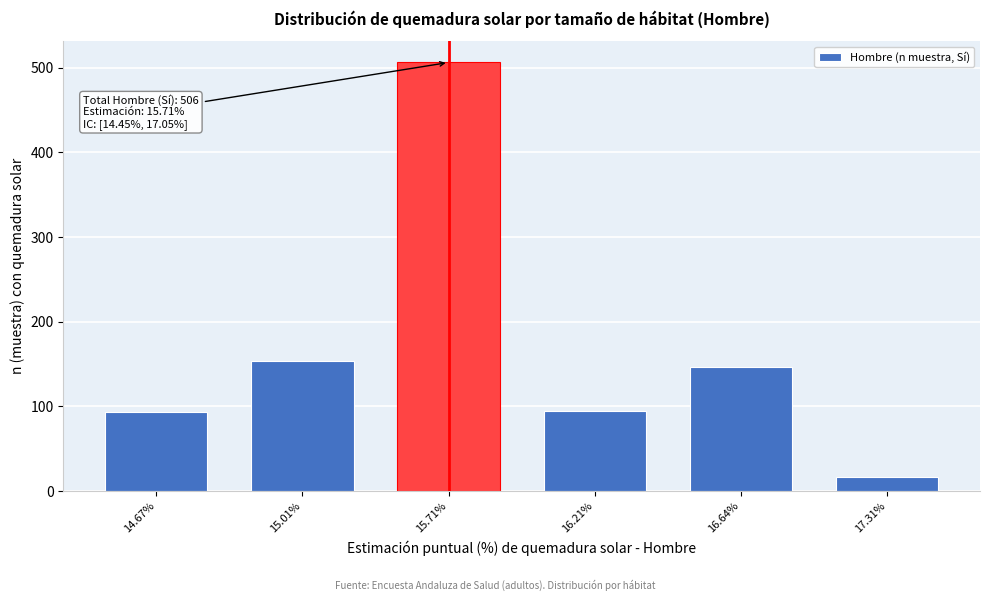

What is the label of the 2nd bar from the left?

15.01%